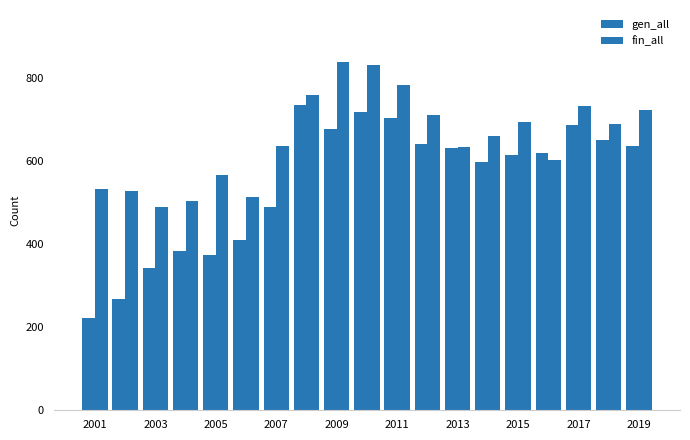

Does the chart contain stacked bars?

No